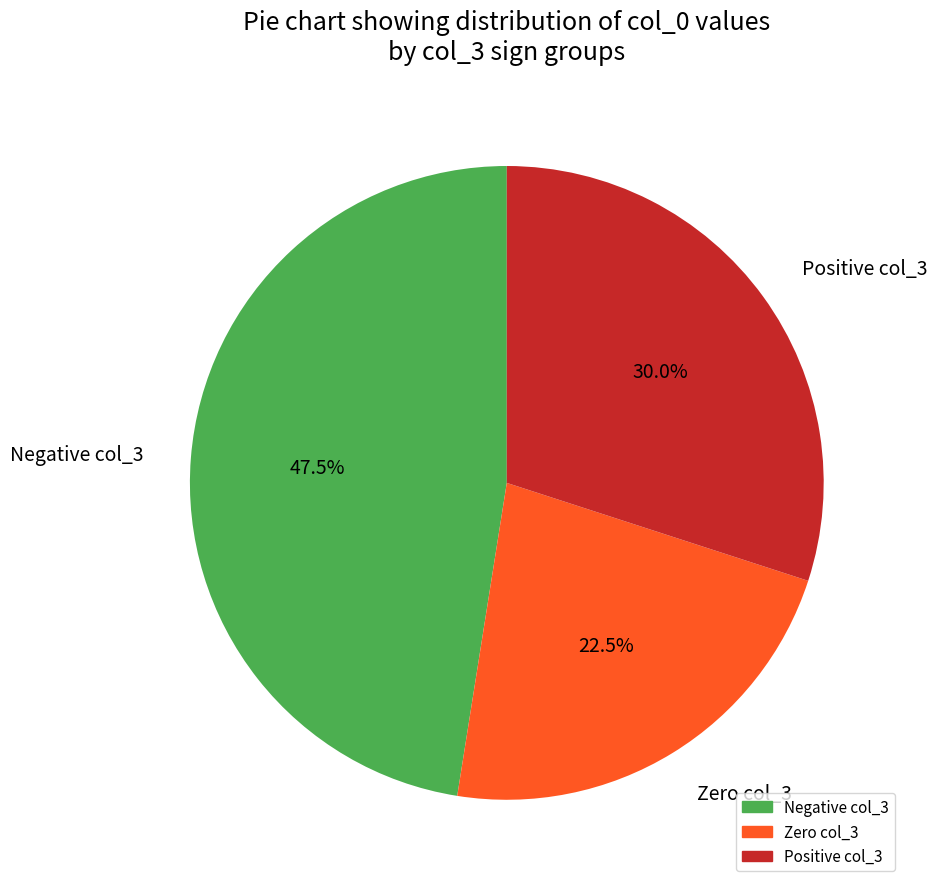

Count the number of slices in the pie.

3